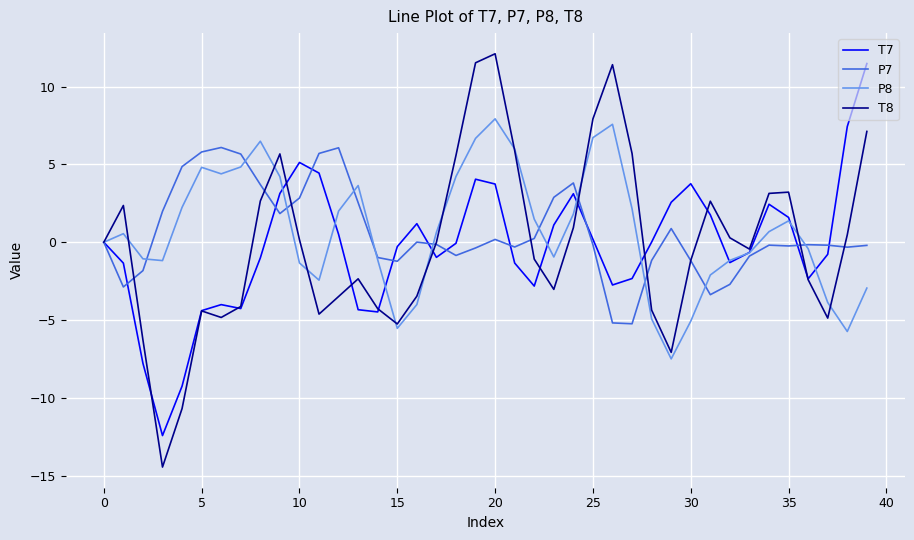

Which series has the largest range (max minus min)?

T8